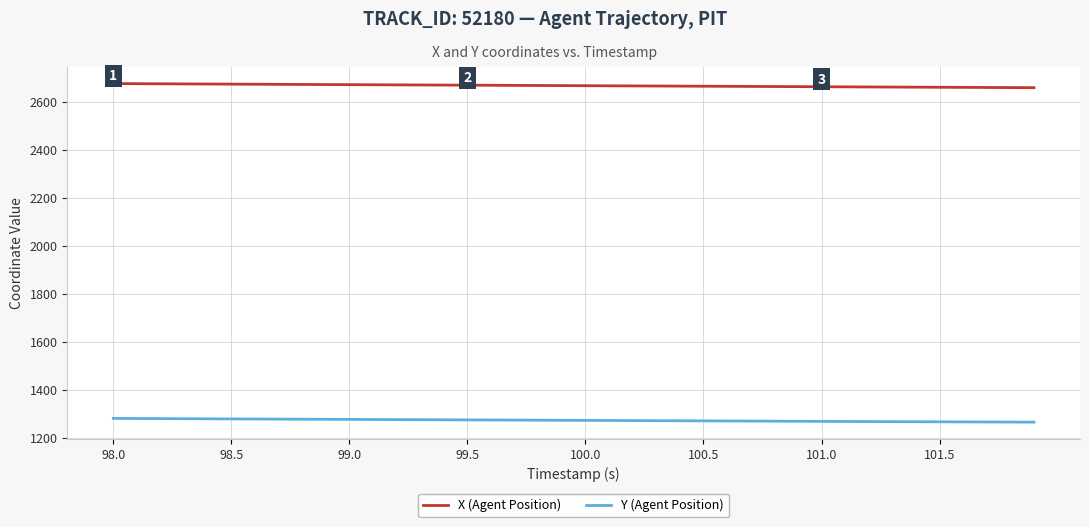

True or false: Y (Agent Position) and X (Agent Position) cross at least once.

False